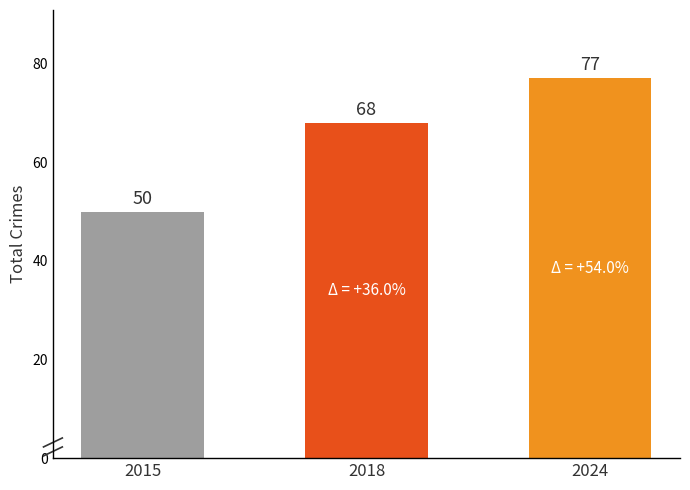

What is the sum of all values?

195